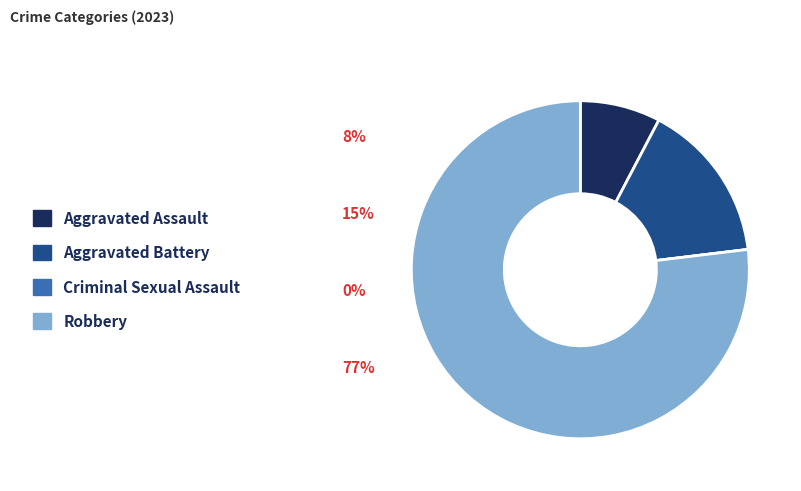

Is the sum of Aggravated Assault and Aggravated Battery greater than half?

No